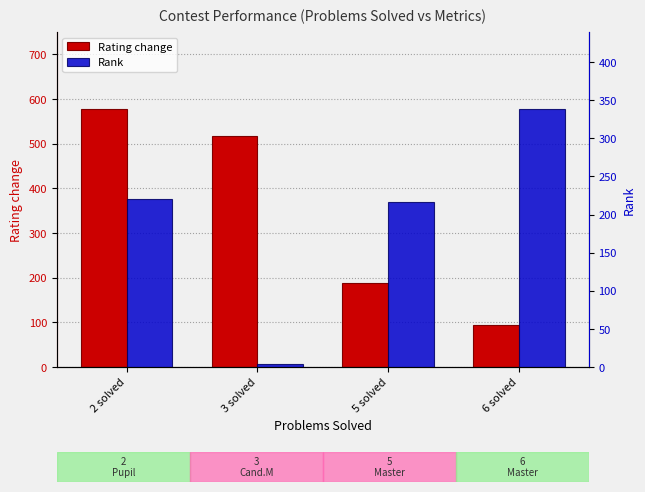

Which series has the largest total across all categories?

Rating change